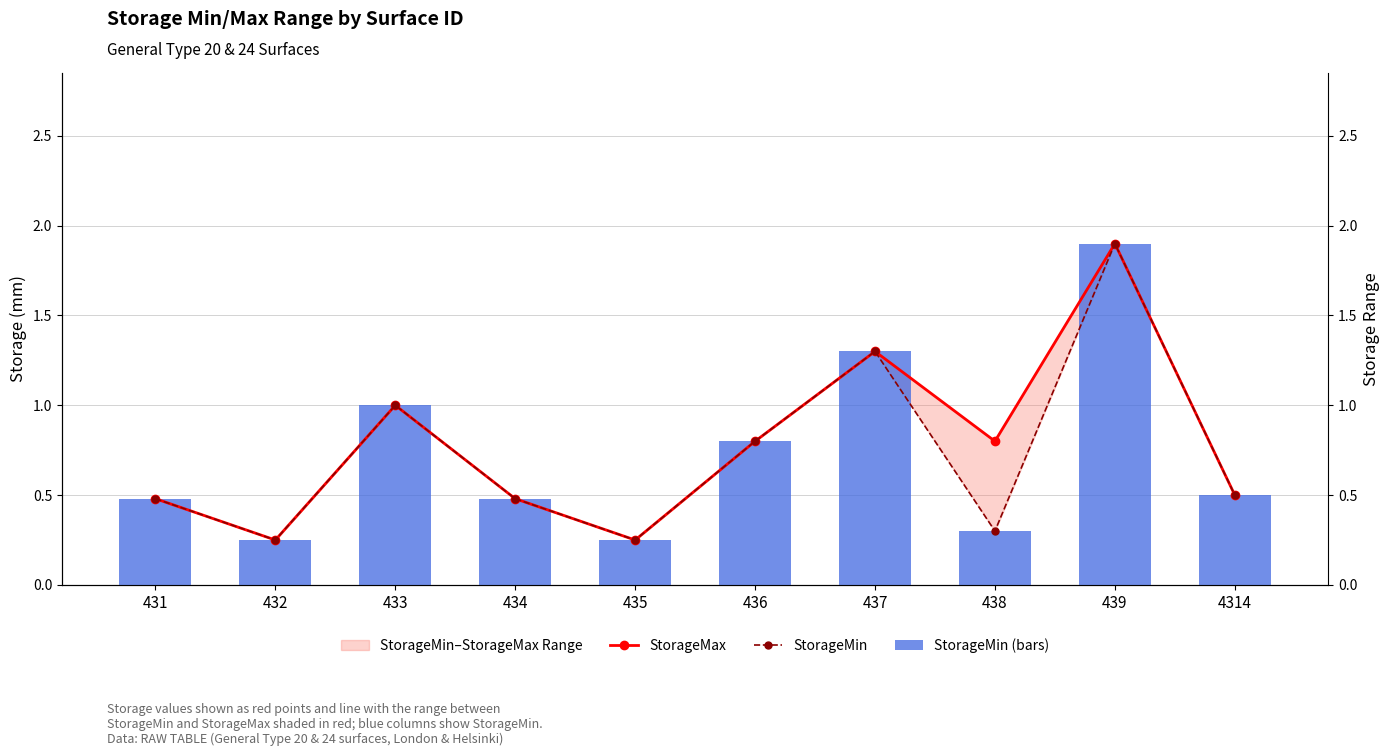

Reading right to left, extract all data points from this chart.

StorageMax: 0.5	1.9	0.8	1.3	0.8	0.2	0.5	1.0	0.2	0.5
StorageMin: 0.5	1.9	0.3	1.3	0.8	0.2	0.5	1.0	0.2	0.5
StorageMin (bars): 0.5	1.9	0.3	1.3	0.8	0.2	0.5	1.0	0.2	0.5